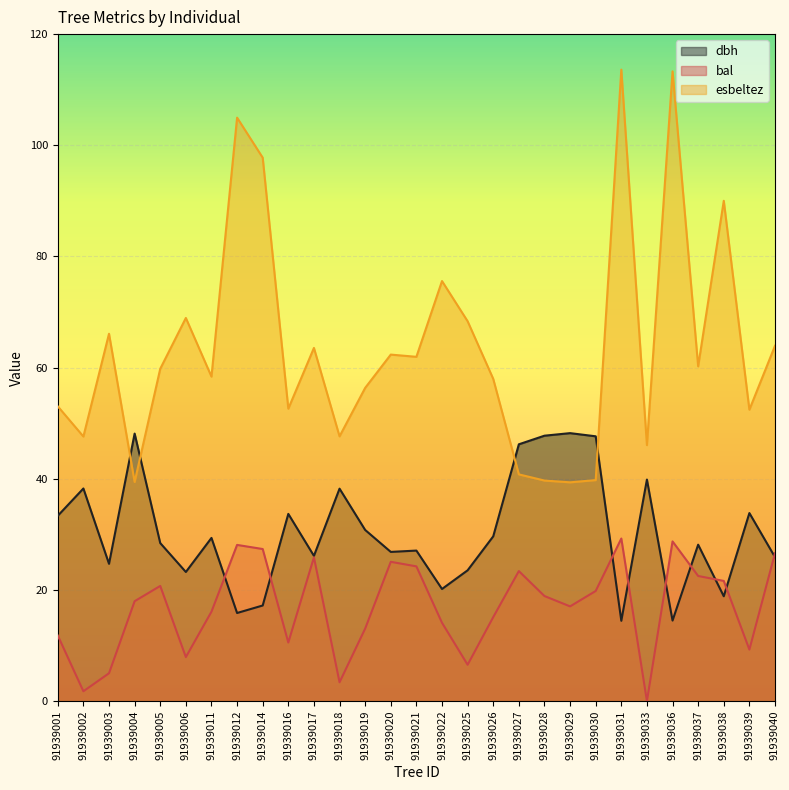

List the labels in order of dbh value, smallest first.

91939031, 91939036, 91939012, 91939014, 91939038, 91939022, 91939006, 91939025, 91939003, 91939040, 91939017, 91939020, 91939021, 91939037, 91939005, 91939011, 91939026, 91939019, 91939001, 91939016, 91939039, 91939018, 91939002, 91939033, 91939027, 91939030, 91939028, 91939004, 91939029